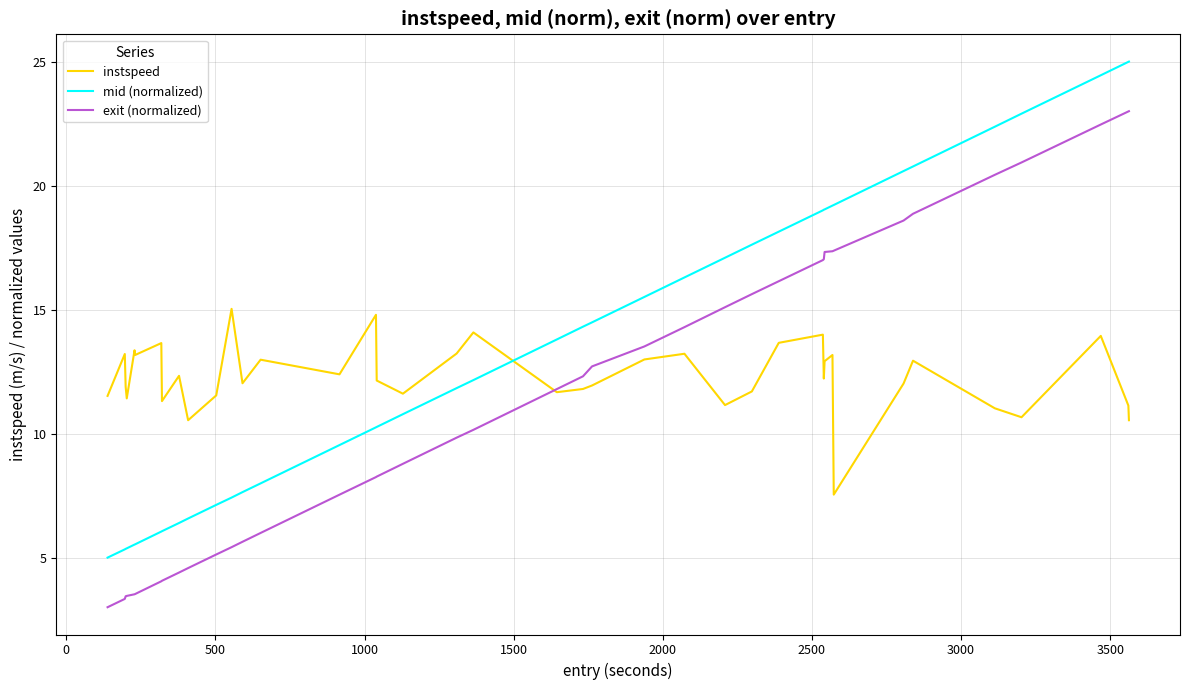

What are all the series names shown in the legend?

instspeed, mid (normalized), exit (normalized)